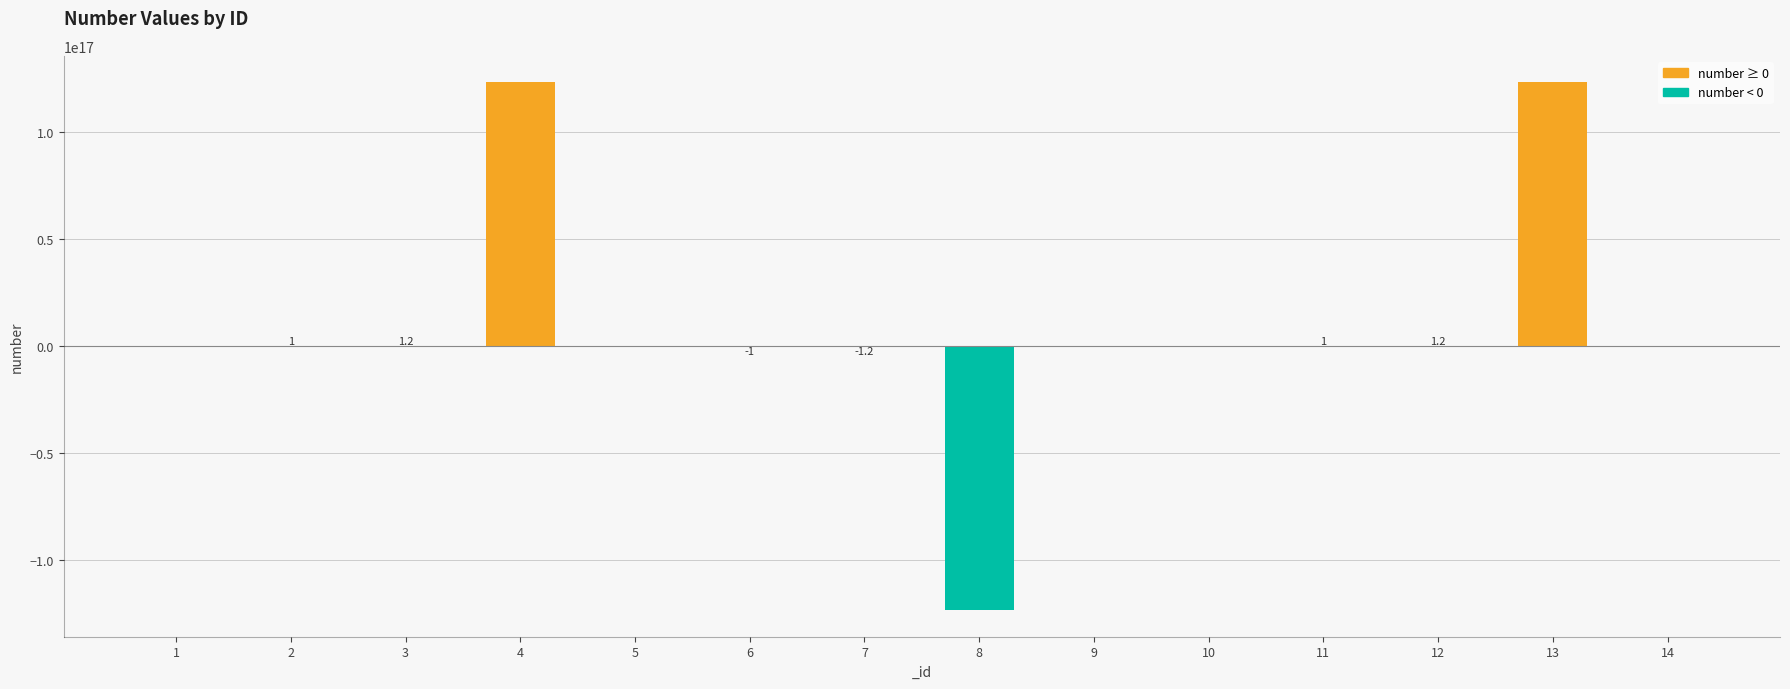

How many series are shown in this chart?

1